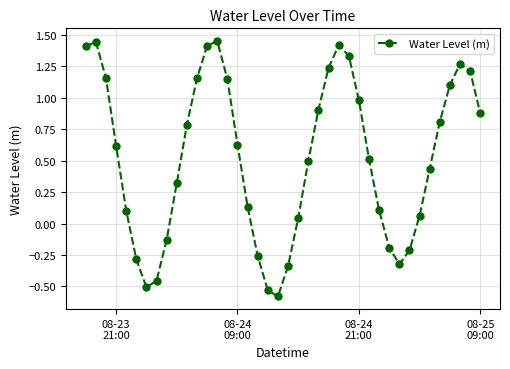

How many points are lower than both their immediate neighbors (excluding endpoints)?

3